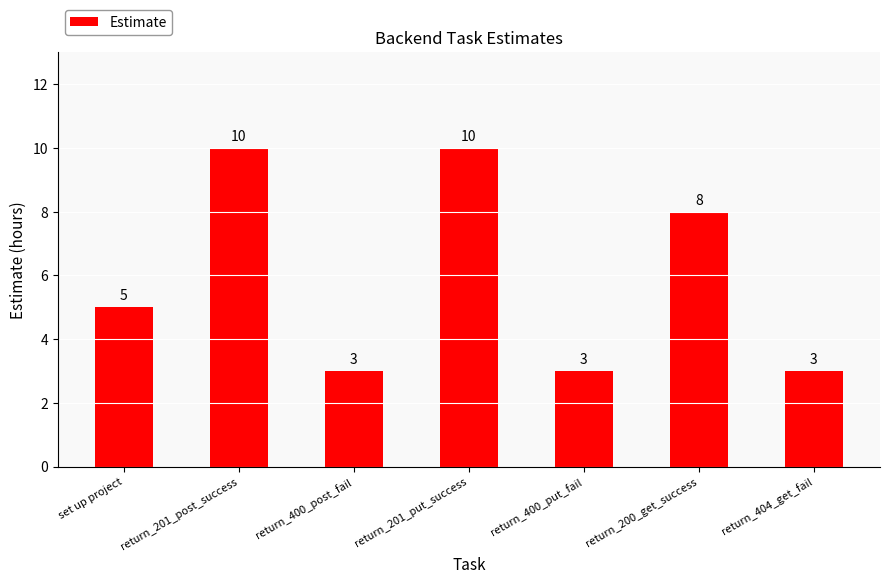

Which has a higher value, return_400_post_fail or set up project?

set up project